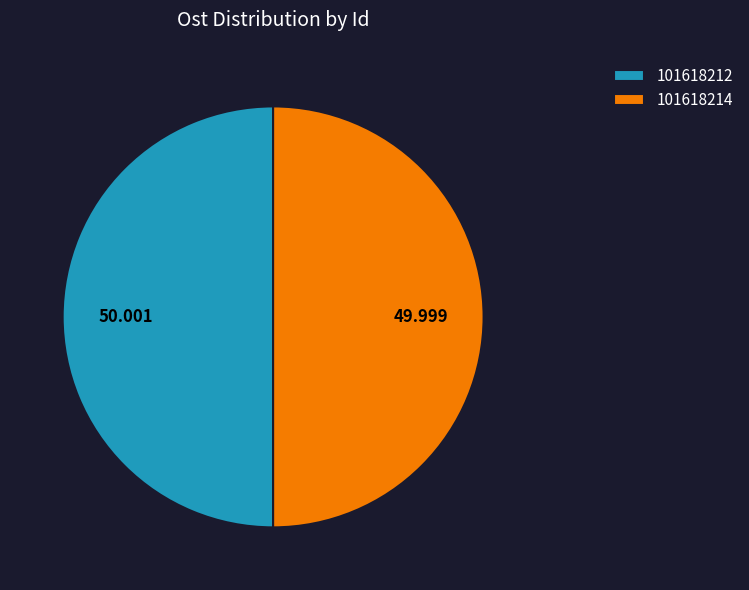

Combined, do 101618214 and 101618212 account for over 50%?

Yes